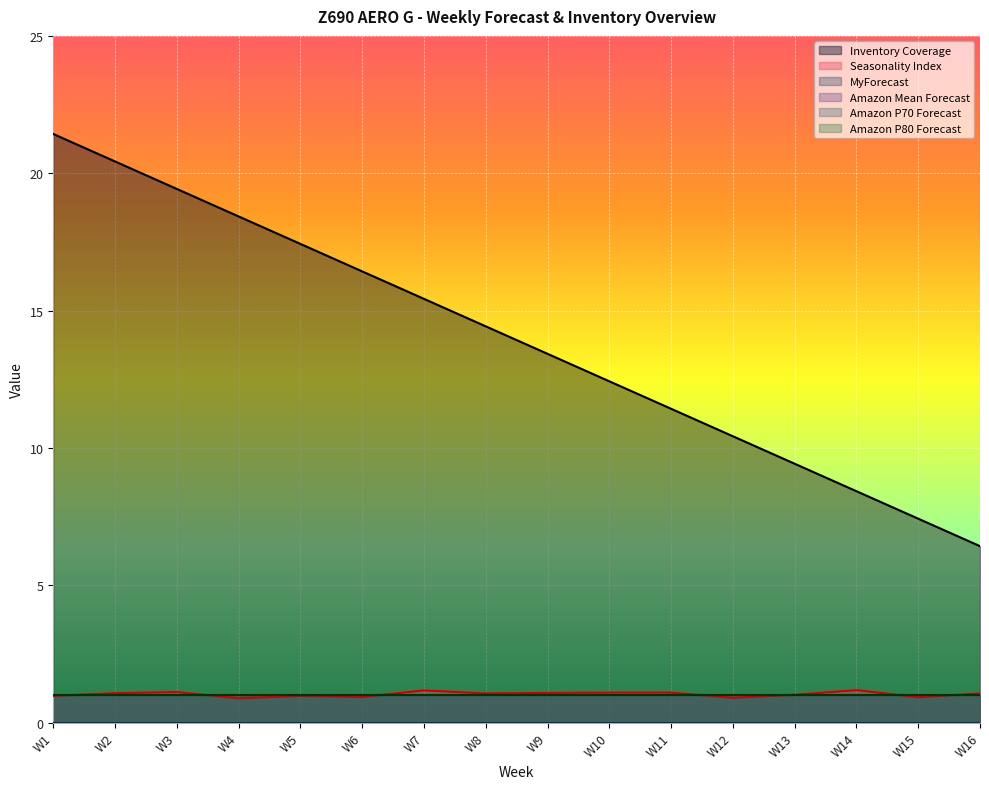

Reading left to right, list all the values displayed in this chart.

Inventory Coverage: W1=21.4	W2=20.4	W3=19.4	W4=18.4	W5=17.4	W6=16.4	W7=15.4	W8=14.4	W9=13.4	W10=12.4	W11=11.4	W12=10.4	W13=9.4	W14=8.4	W15=7.4	W16=6.4
Seasonality Index: W1=1.0	W2=1.1	W3=1.1	W4=0.9	W5=1.0	W6=0.9	W7=1.2	W8=1.1	W9=1.1	W10=1.1	W11=1.1	W12=0.9	W13=1.0	W14=1.2	W15=0.9	W16=1.1
MyForecast: W1=0.0	W2=0.0	W3=0.0	W4=0.0	W5=0.0	W6=0.0	W7=0.0	W8=0.0	W9=0.0	W10=0.0	W11=0.0	W12=0.0	W13=0.0	W14=0.0	W15=0.0	W16=0.0
Amazon Mean Forecast: W1=1.0	W2=1.0	W3=1.0	W4=1.0	W5=1.0	W6=1.0	W7=1.0	W8=1.0	W9=1.0	W10=1.0	W11=1.0	W12=1.0	W13=1.0	W14=1.0	W15=1.0	W16=1.0
Amazon P70 Forecast: W1=1.0	W2=1.0	W3=1.0	W4=1.0	W5=1.0	W6=1.0	W7=1.0	W8=1.0	W9=1.0	W10=1.0	W11=1.0	W12=1.0	W13=1.0	W14=1.0	W15=1.0	W16=1.0
Amazon P80 Forecast: W1=1.0	W2=1.0	W3=1.0	W4=1.0	W5=1.0	W6=1.0	W7=1.0	W8=1.0	W9=1.0	W10=1.0	W11=1.0	W12=1.0	W13=1.0	W14=1.0	W15=1.0	W16=1.0